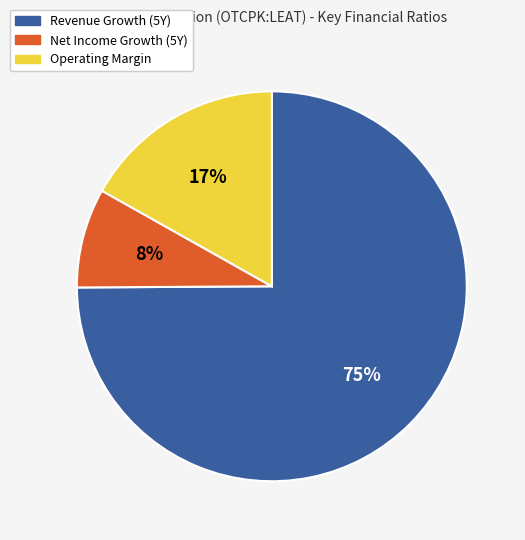

Which slice is the largest?

Revenue Growth (5Y)